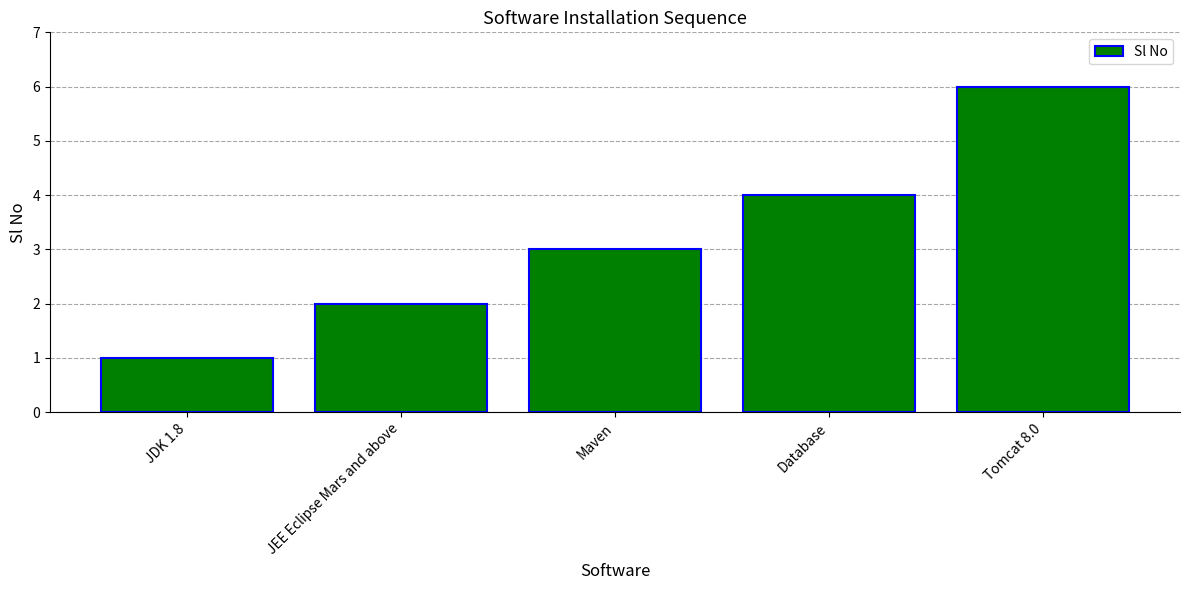

What is the approximate value at Database?

4